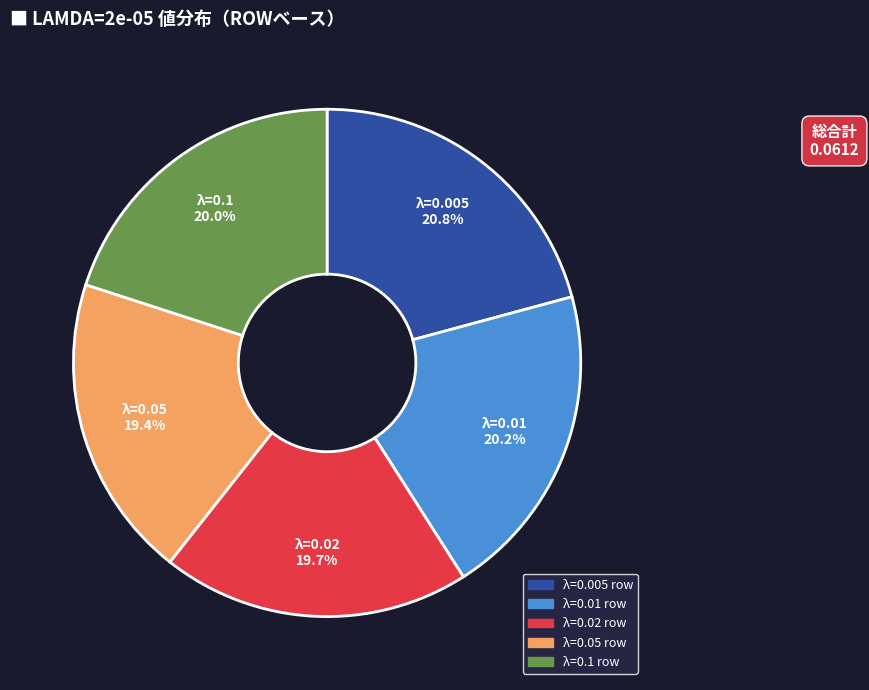

Is there a majority slice in this chart?

No